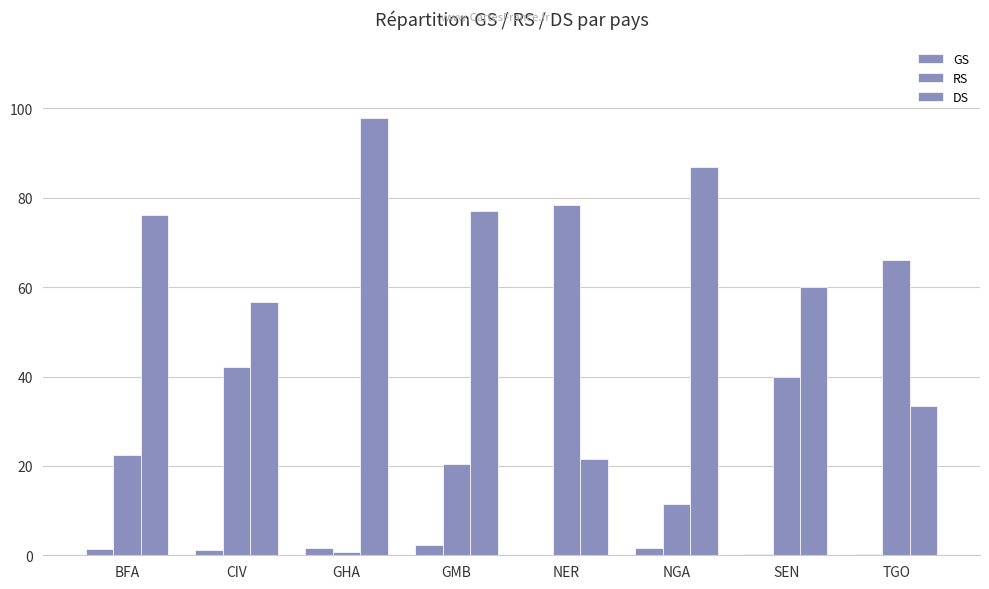

How many data points in RS are above 39?

4